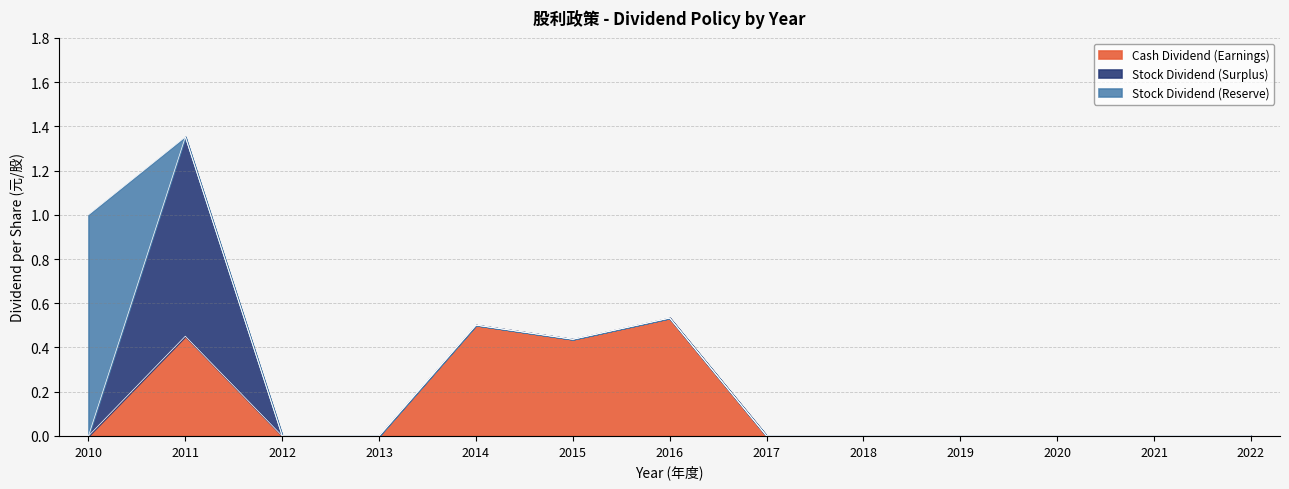

Where is the first local minimum for Cash Dividend (Earnings)?

2015